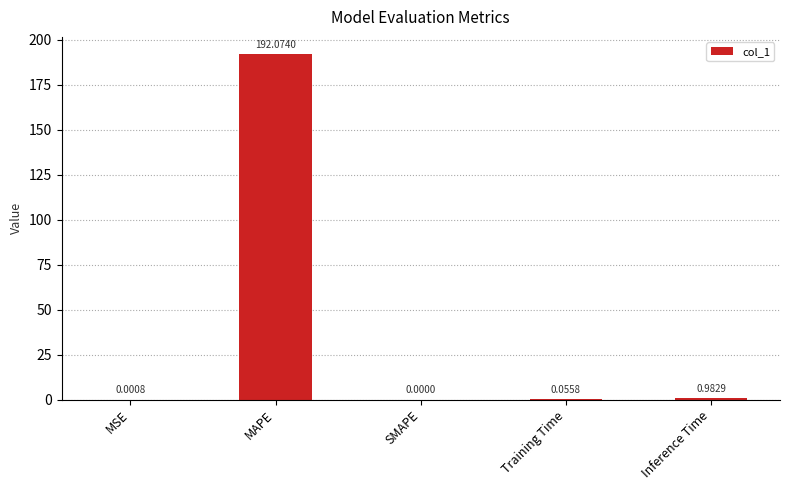

What is the greatest value displayed?

192.1